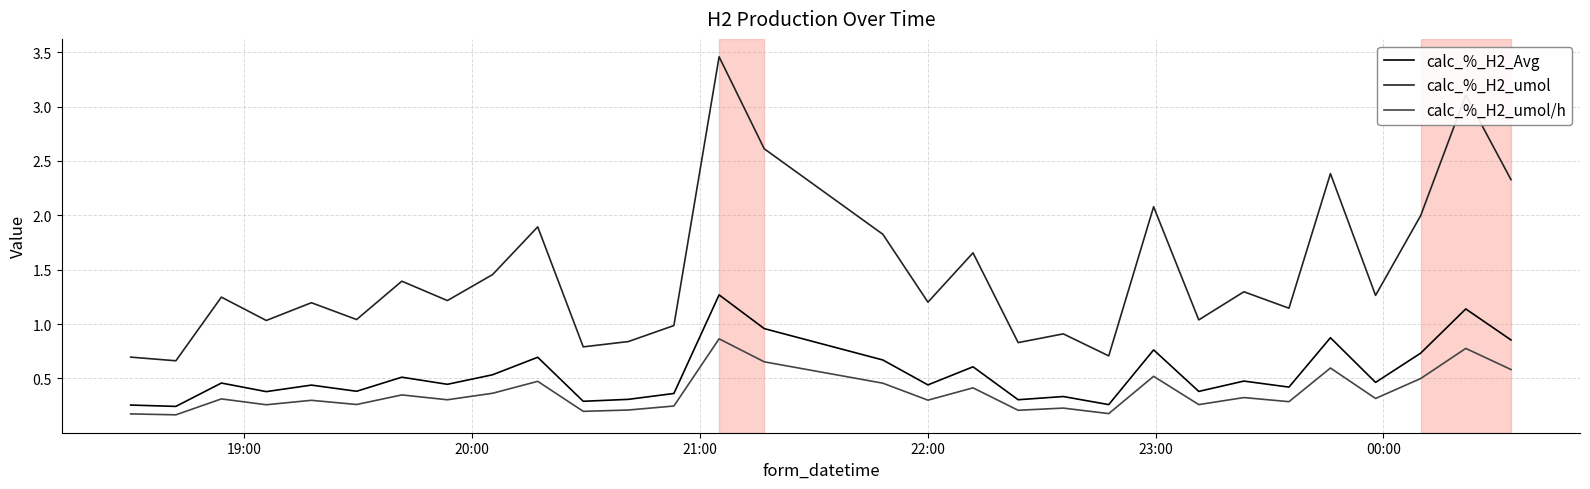

What is the maximum value for calc_%_H2_Avg?

1.3